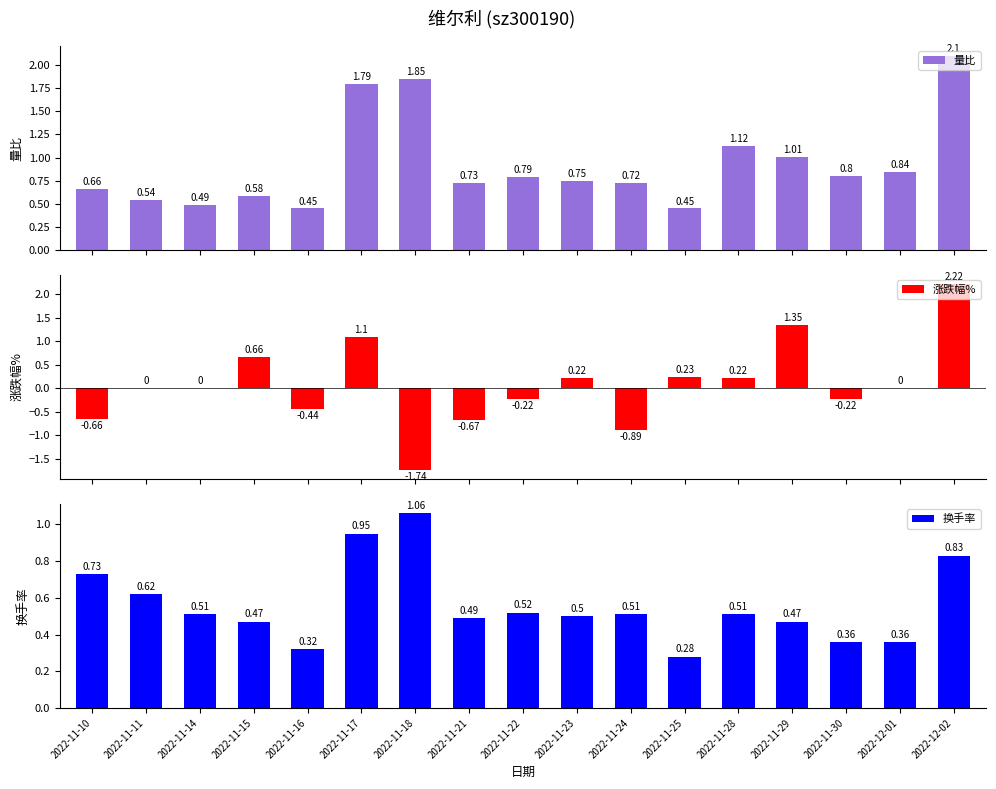

The 涨跌幅% series shows 0.2 at 2022-11-23. True or false?

True